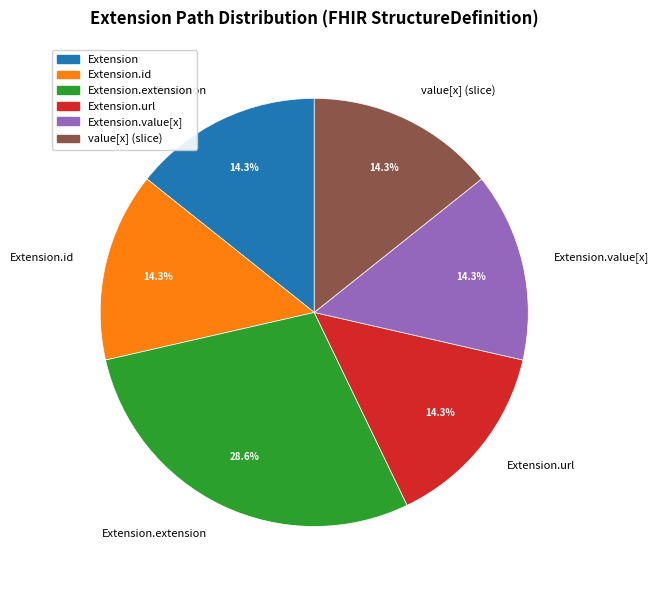

To the nearest percent, what is the average slice percentage?

17%